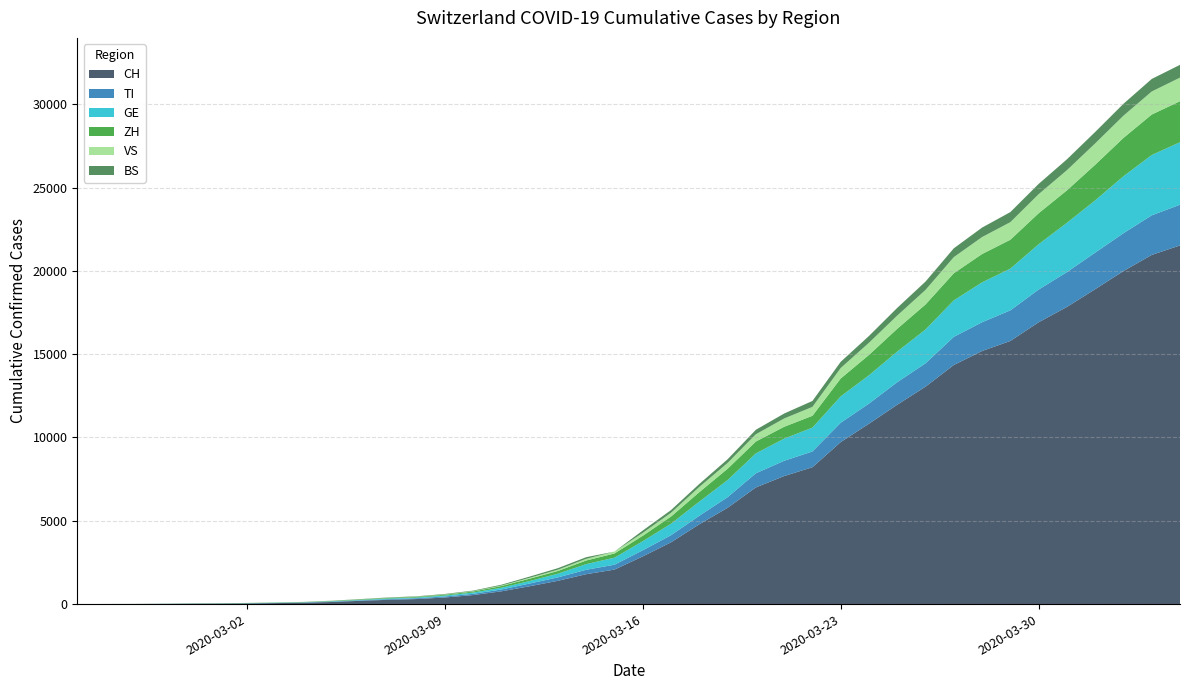

Reading left to right, list all the values displayed in this chart.

CH: 0	2	6	13	23	29	40	59	83	125	197	257	303	396	542	766	1072	1398	1795	2071	2863	3709	4792	5780	7004	7685	8216	9724	10828	11967	13051	14353	15192	15795	16917	17836	18902	19991	20959	21529
TI: 0	1	1	1	2	2	4	8	13	25	28	41	49	61	75	108	163	206	265	293	368	426	511	638	849	916	945	1162	1209	1354	1401	1688	1727	1837	1962	2091	2195	2271	2377	2442
GE: 0	1	1	4	8	9	10	13	14	17	25	38	40	56	76	109	150	222	340	423	544	692	848	1027	1194	1331	1430	1582	1699	1837	2033	2190	2393	2505	2721	2958	3137	3420	3621	3753
ZH: 0	2	2	2	6	7	10	13	15	23	29	34	40	49	62	101	140	163	218	250	326	429	568	679	711	711	711	1073	1221	1368	1500	1627	1701	1733	1859	1947	2136	2300	2428	2461
VS: 0	0	0	1	1	2	3	3	4	5	6	7	12	17	22	30	53	76	98	115	172	225	312	349	436	498	535	628	728	793	874	968	1017	1055	1144	1211	1282	1334	1383	1416
BS: 0	1	1	1	1	1	3	3	3	8	15	21	24	28	33	49	73	92	100	0	143	164	181	220	270	297	356	374	410	462	501	530	569	605	617	653	687	714	754	767